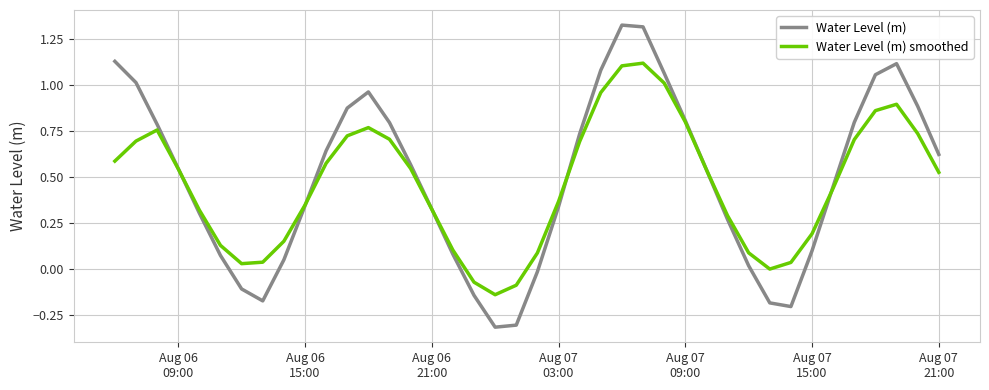

Which series has the largest range (max minus min)?

Water Level (m)